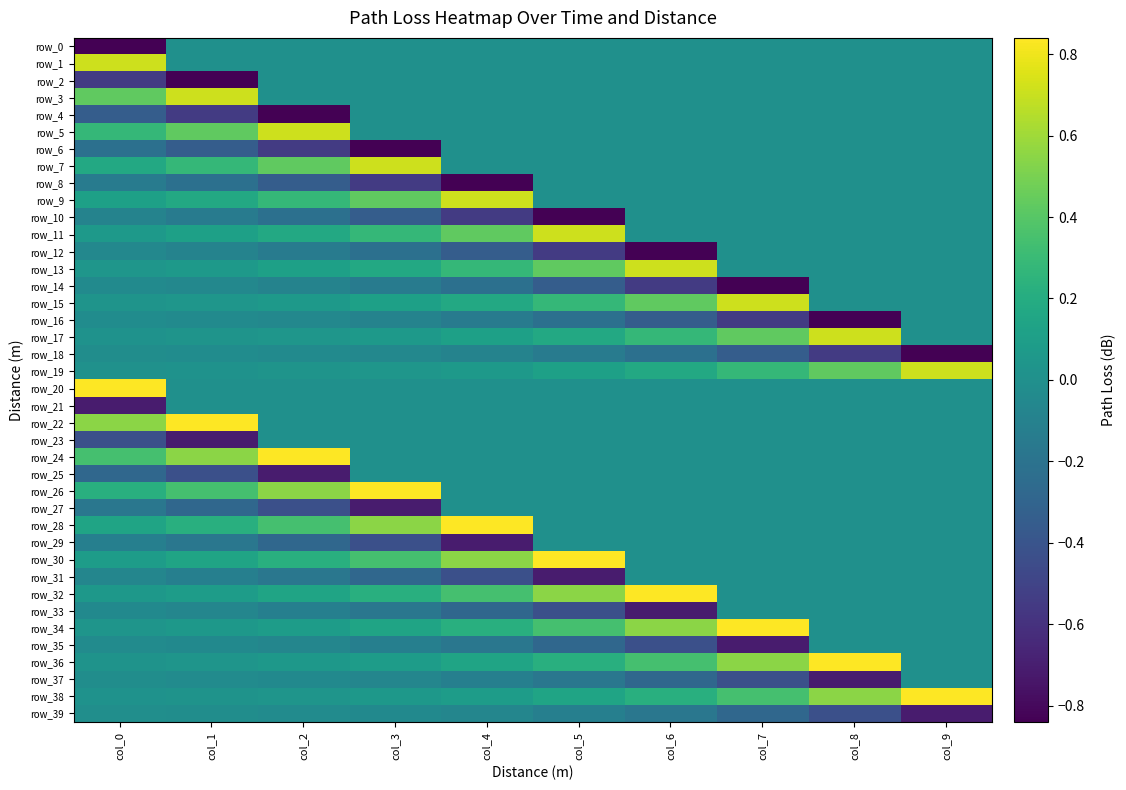

Reading left to right, extract all data points from this chart.

row_0: col_0=-0.8	col_1=0.0	col_2=0.0	col_3=0.0	col_4=0.0	col_5=0.0	col_6=0.0	col_7=0.0	col_8=0.0	col_9=0.0
row_1: col_0=0.7	col_1=0.0	col_2=0.0	col_3=0.0	col_4=0.0	col_5=0.0	col_6=0.0	col_7=0.0	col_8=0.0	col_9=0.0
row_2: col_0=-0.5	col_1=-0.8	col_2=0.0	col_3=0.0	col_4=0.0	col_5=0.0	col_6=0.0	col_7=0.0	col_8=0.0	col_9=0.0
row_3: col_0=0.4	col_1=0.7	col_2=0.0	col_3=0.0	col_4=0.0	col_5=0.0	col_6=0.0	col_7=0.0	col_8=0.0	col_9=0.0
row_4: col_0=-0.3	col_1=-0.5	col_2=-0.8	col_3=0.0	col_4=0.0	col_5=0.0	col_6=0.0	col_7=0.0	col_8=0.0	col_9=0.0
row_5: col_0=0.3	col_1=0.4	col_2=0.7	col_3=0.0	col_4=0.0	col_5=0.0	col_6=0.0	col_7=0.0	col_8=0.0	col_9=0.0
row_6: col_0=-0.2	col_1=-0.3	col_2=-0.5	col_3=-0.8	col_4=0.0	col_5=0.0	col_6=0.0	col_7=0.0	col_8=0.0	col_9=0.0
row_7: col_0=0.2	col_1=0.3	col_2=0.4	col_3=0.7	col_4=0.0	col_5=0.0	col_6=0.0	col_7=0.0	col_8=0.0	col_9=0.0
row_8: col_0=-0.1	col_1=-0.2	col_2=-0.3	col_3=-0.5	col_4=-0.8	col_5=0.0	col_6=0.0	col_7=0.0	col_8=0.0	col_9=0.0
row_9: col_0=0.1	col_1=0.2	col_2=0.3	col_3=0.4	col_4=0.7	col_5=0.0	col_6=0.0	col_7=0.0	col_8=0.0	col_9=0.0
row_10: col_0=-0.1	col_1=-0.1	col_2=-0.2	col_3=-0.3	col_4=-0.5	col_5=-0.8	col_6=0.0	col_7=0.0	col_8=0.0	col_9=0.0
row_11: col_0=0.1	col_1=0.1	col_2=0.2	col_3=0.3	col_4=0.4	col_5=0.7	col_6=0.0	col_7=0.0	col_8=0.0	col_9=0.0
row_12: col_0=-0.1	col_1=-0.1	col_2=-0.1	col_3=-0.2	col_4=-0.3	col_5=-0.5	col_6=-0.8	col_7=0.0	col_8=0.0	col_9=0.0
row_13: col_0=0.0	col_1=0.1	col_2=0.1	col_3=0.2	col_4=0.3	col_5=0.4	col_6=0.7	col_7=0.0	col_8=0.0	col_9=0.0
row_14: col_0=-0.0	col_1=-0.1	col_2=-0.1	col_3=-0.1	col_4=-0.2	col_5=-0.3	col_6=-0.5	col_7=-0.8	col_8=0.0	col_9=0.0
row_15: col_0=0.0	col_1=0.0	col_2=0.1	col_3=0.1	col_4=0.2	col_5=0.3	col_6=0.4	col_7=0.7	col_8=0.0	col_9=0.0
row_16: col_0=-0.0	col_1=-0.0	col_2=-0.1	col_3=-0.1	col_4=-0.1	col_5=-0.2	col_6=-0.3	col_7=-0.5	col_8=-0.8	col_9=0.0
row_17: col_0=0.0	col_1=0.0	col_2=0.0	col_3=0.1	col_4=0.1	col_5=0.2	col_6=0.3	col_7=0.4	col_8=0.7	col_9=0.0
row_18: col_0=-0.0	col_1=-0.0	col_2=-0.0	col_3=-0.1	col_4=-0.1	col_5=-0.1	col_6=-0.2	col_7=-0.3	col_8=-0.5	col_9=-0.8
row_19: col_0=0.0	col_1=0.0	col_2=0.0	col_3=0.0	col_4=0.1	col_5=0.1	col_6=0.2	col_7=0.3	col_8=0.4	col_9=0.7
row_20: col_0=0.8	col_1=0.0	col_2=0.0	col_3=0.0	col_4=0.0	col_5=0.0	col_6=0.0	col_7=0.0	col_8=0.0	col_9=0.0
row_21: col_0=-0.7	col_1=0.0	col_2=0.0	col_3=0.0	col_4=0.0	col_5=0.0	col_6=0.0	col_7=0.0	col_8=0.0	col_9=0.0
row_22: col_0=0.5	col_1=0.8	col_2=0.0	col_3=0.0	col_4=0.0	col_5=0.0	col_6=0.0	col_7=0.0	col_8=0.0	col_9=0.0
row_23: col_0=-0.4	col_1=-0.7	col_2=0.0	col_3=0.0	col_4=0.0	col_5=0.0	col_6=0.0	col_7=0.0	col_8=0.0	col_9=0.0
row_24: col_0=0.3	col_1=0.5	col_2=0.8	col_3=0.0	col_4=0.0	col_5=0.0	col_6=0.0	col_7=0.0	col_8=0.0	col_9=0.0
row_25: col_0=-0.3	col_1=-0.4	col_2=-0.7	col_3=0.0	col_4=0.0	col_5=0.0	col_6=0.0	col_7=0.0	col_8=0.0	col_9=0.0
row_26: col_0=0.2	col_1=0.3	col_2=0.5	col_3=0.8	col_4=0.0	col_5=0.0	col_6=0.0	col_7=0.0	col_8=0.0	col_9=0.0
row_27: col_0=-0.2	col_1=-0.3	col_2=-0.4	col_3=-0.7	col_4=0.0	col_5=0.0	col_6=0.0	col_7=0.0	col_8=0.0	col_9=0.0
row_28: col_0=0.1	col_1=0.2	col_2=0.3	col_3=0.5	col_4=0.8	col_5=0.0	col_6=0.0	col_7=0.0	col_8=0.0	col_9=0.0
row_29: col_0=-0.1	col_1=-0.2	col_2=-0.3	col_3=-0.4	col_4=-0.7	col_5=0.0	col_6=0.0	col_7=0.0	col_8=0.0	col_9=0.0
row_30: col_0=0.1	col_1=0.1	col_2=0.2	col_3=0.3	col_4=0.5	col_5=0.8	col_6=0.0	col_7=0.0	col_8=0.0	col_9=0.0
row_31: col_0=-0.1	col_1=-0.1	col_2=-0.2	col_3=-0.3	col_4=-0.4	col_5=-0.7	col_6=0.0	col_7=0.0	col_8=0.0	col_9=0.0
row_32: col_0=0.1	col_1=0.1	col_2=0.1	col_3=0.2	col_4=0.3	col_5=0.5	col_6=0.8	col_7=0.0	col_8=0.0	col_9=0.0
row_33: col_0=-0.0	col_1=-0.1	col_2=-0.1	col_3=-0.2	col_4=-0.3	col_5=-0.4	col_6=-0.7	col_7=0.0	col_8=0.0	col_9=0.0
row_34: col_0=0.0	col_1=0.1	col_2=0.1	col_3=0.1	col_4=0.2	col_5=0.3	col_6=0.5	col_7=0.8	col_8=0.0	col_9=0.0
row_35: col_0=-0.0	col_1=-0.0	col_2=-0.1	col_3=-0.1	col_4=-0.2	col_5=-0.3	col_6=-0.4	col_7=-0.7	col_8=0.0	col_9=0.0
row_36: col_0=0.0	col_1=0.0	col_2=0.1	col_3=0.1	col_4=0.1	col_5=0.2	col_6=0.3	col_7=0.5	col_8=0.8	col_9=0.0
row_37: col_0=-0.0	col_1=-0.0	col_2=-0.0	col_3=-0.1	col_4=-0.1	col_5=-0.2	col_6=-0.3	col_7=-0.4	col_8=-0.7	col_9=0.0
row_38: col_0=0.0	col_1=0.0	col_2=0.0	col_3=0.1	col_4=0.1	col_5=0.1	col_6=0.2	col_7=0.3	col_8=0.5	col_9=0.8
row_39: col_0=-0.0	col_1=-0.0	col_2=-0.0	col_3=-0.0	col_4=-0.1	col_5=-0.1	col_6=-0.2	col_7=-0.3	col_8=-0.4	col_9=-0.7